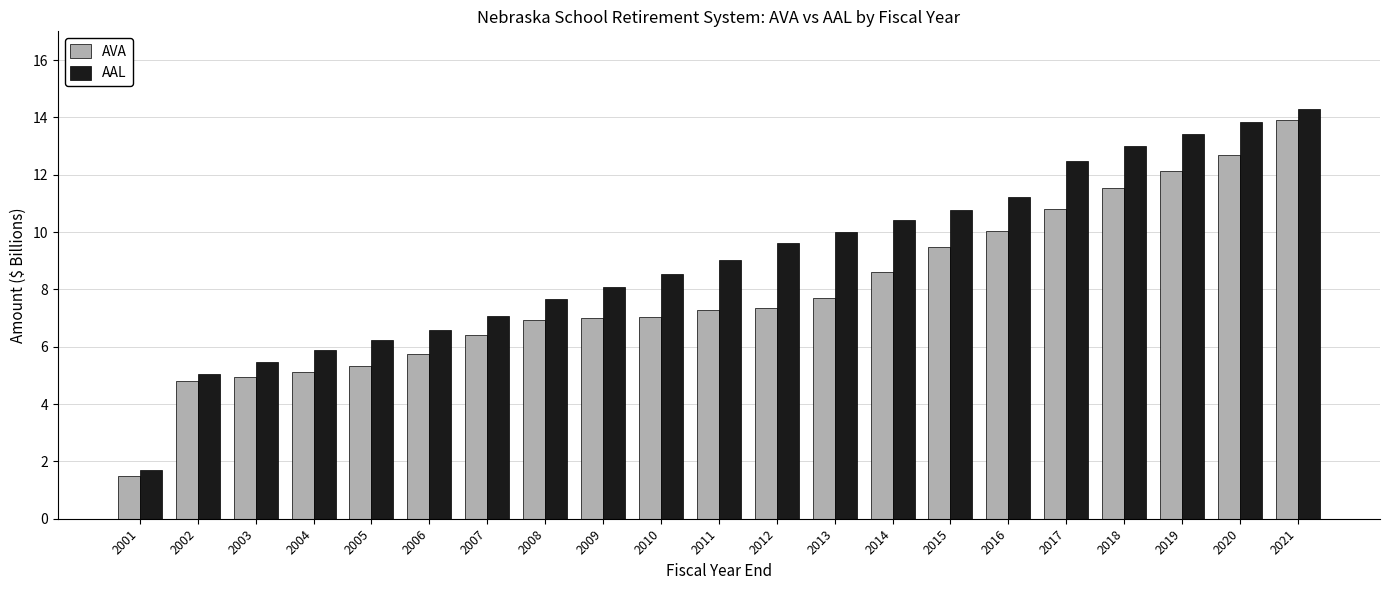

Reading left to right, extract all data points from this chart.

AVA: 2001=1.5	2002=4.8	2003=5.0	2004=5.1	2005=5.3	2006=5.7	2007=6.4	2008=6.9	2009=7.0	2010=7.0	2011=7.3	2012=7.4	2013=7.7	2014=8.6	2015=9.5	2016=10.0	2017=10.8	2018=11.5	2019=12.1	2020=12.7	2021=13.9
AAL: 2001=1.7	2002=5.1	2003=5.5	2004=5.9	2005=6.2	2006=6.6	2007=7.1	2008=7.7	2009=8.1	2010=8.5	2011=9.0	2012=9.6	2013=10.0	2014=10.4	2015=10.8	2016=11.2	2017=12.5	2018=13.0	2019=13.4	2020=13.8	2021=14.3